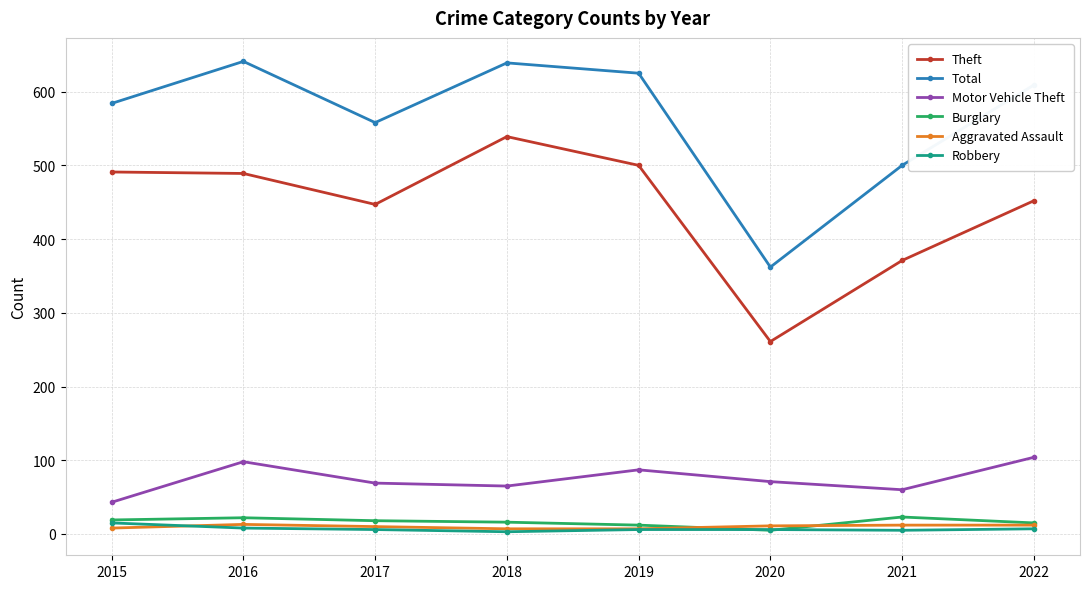

Between 2015 and 2020, which series saw the biggest shift?

Theft